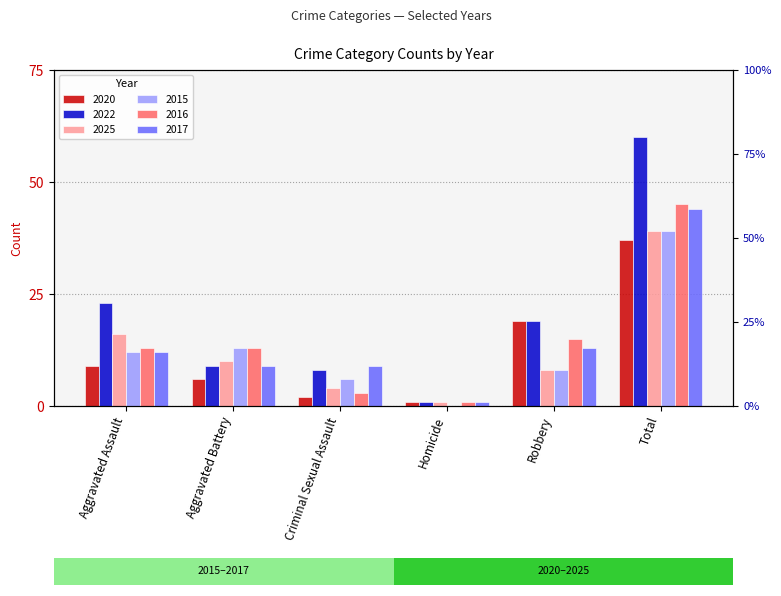

What is the greatest value displayed?

60